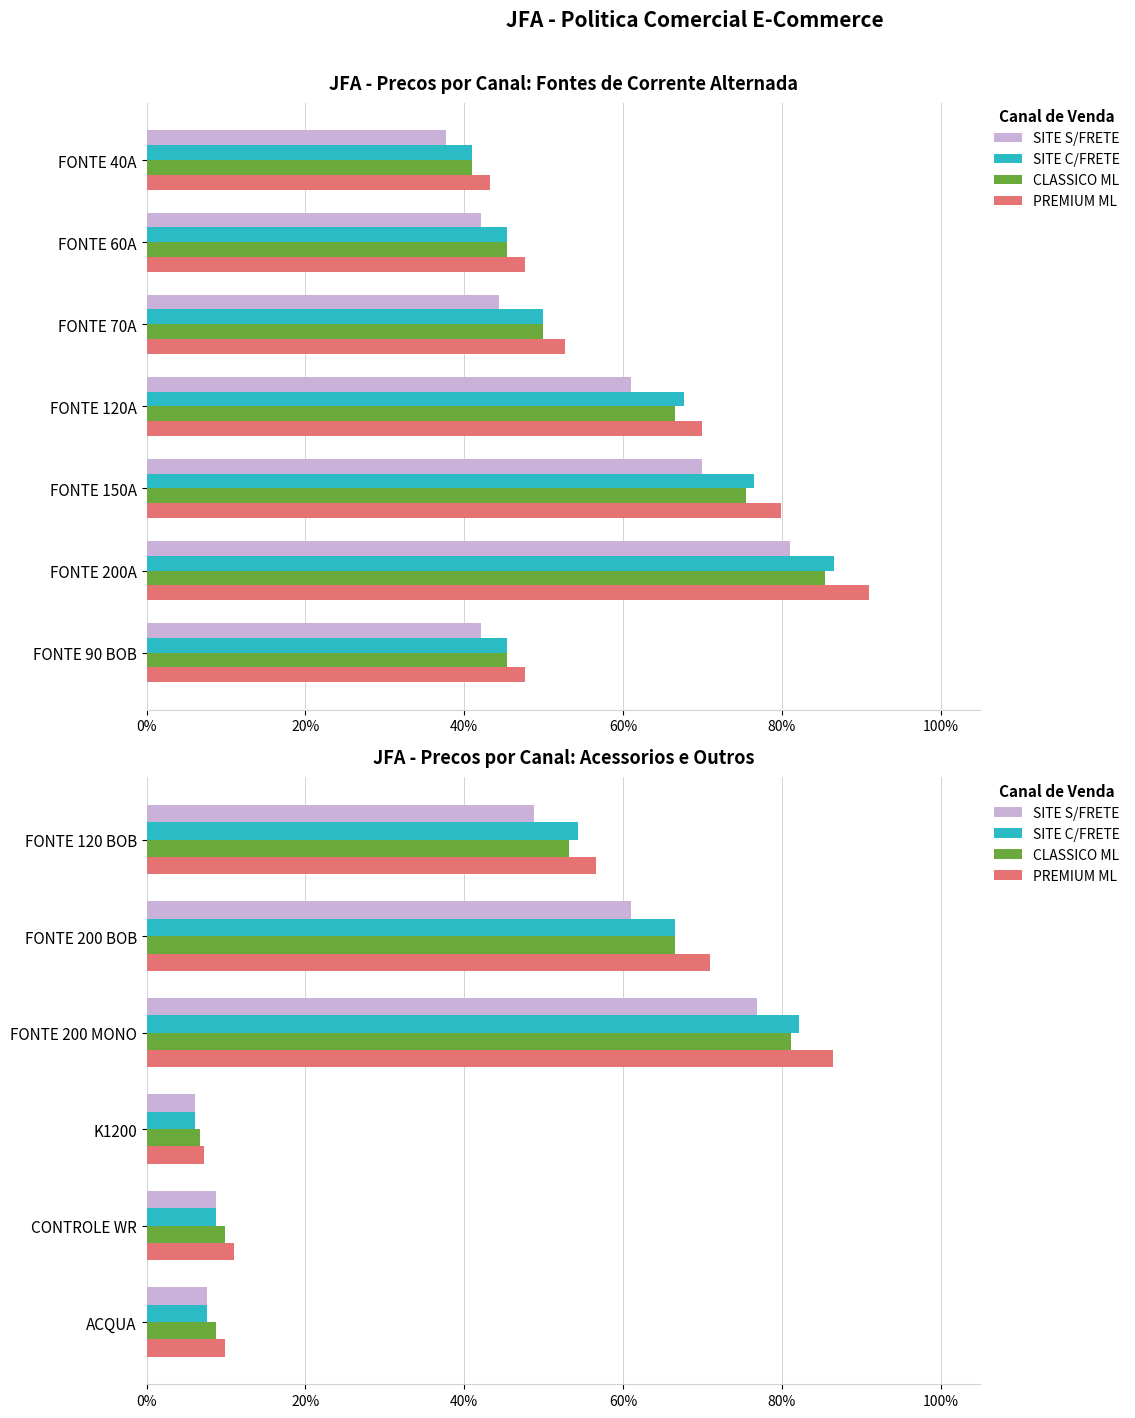

Is it true that CLASSICO ML equals 0.1 at K1200?

False